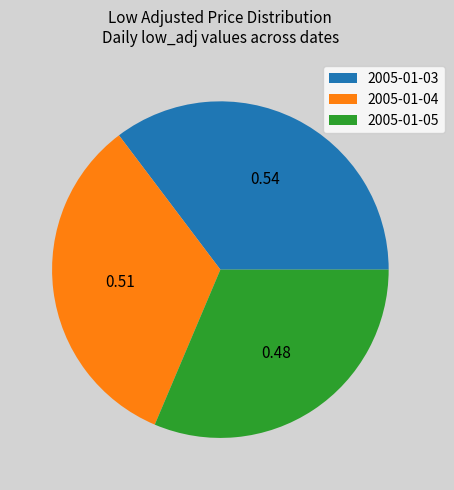

Which slice is the largest?

2005-01-03